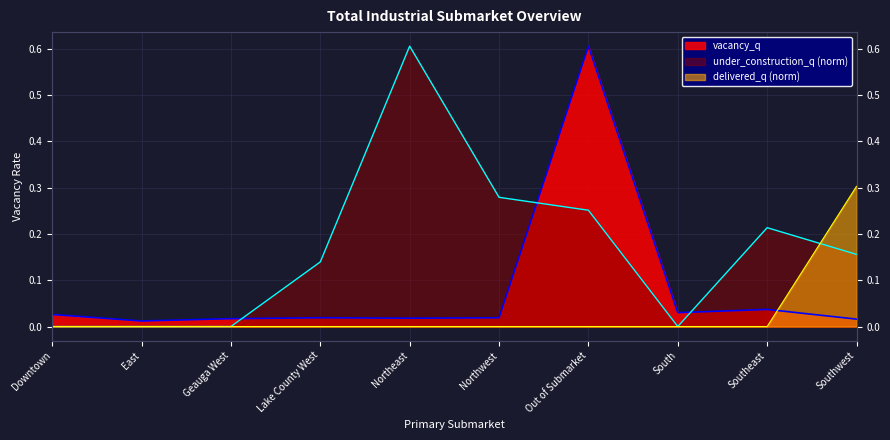

What is the maximum value shown in the chart?

0.6